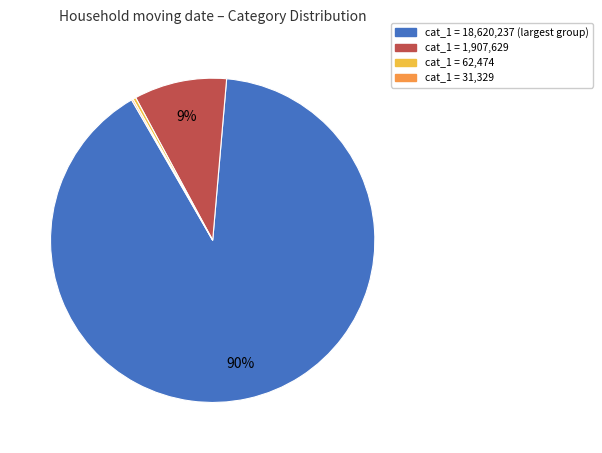

To the nearest percent, what is the average slice percentage?

25%